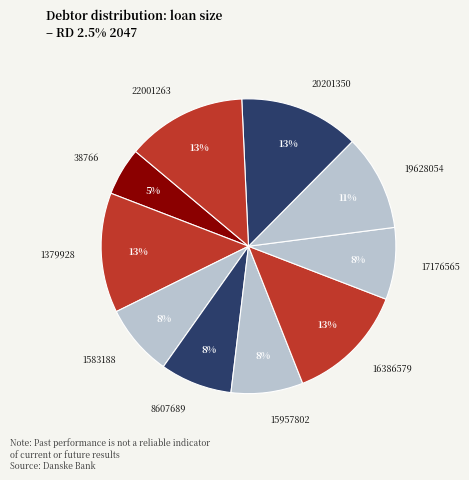

To the nearest percent, what is the combined percentage of 15957802 and 8607689?

16%